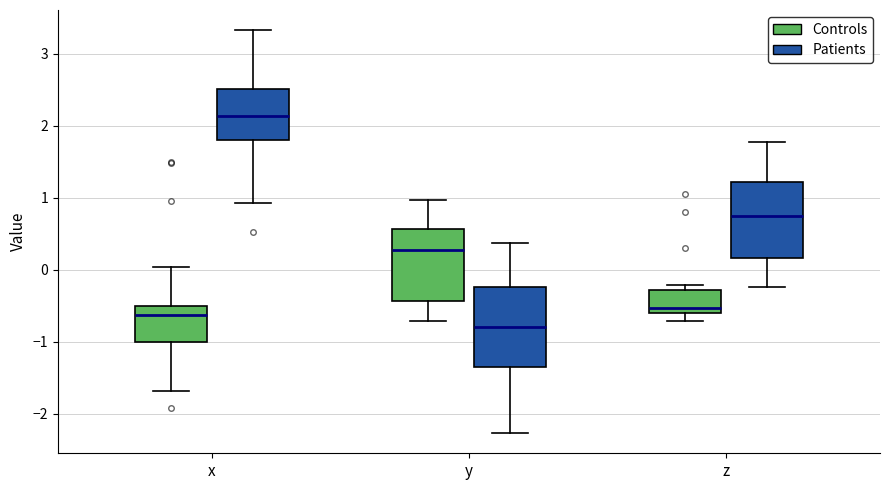

Where is the lower edge of the box for x (Patients) on the y-axis? The values are not printed on the chart, so give them approximately, as read against the axis.

1.8